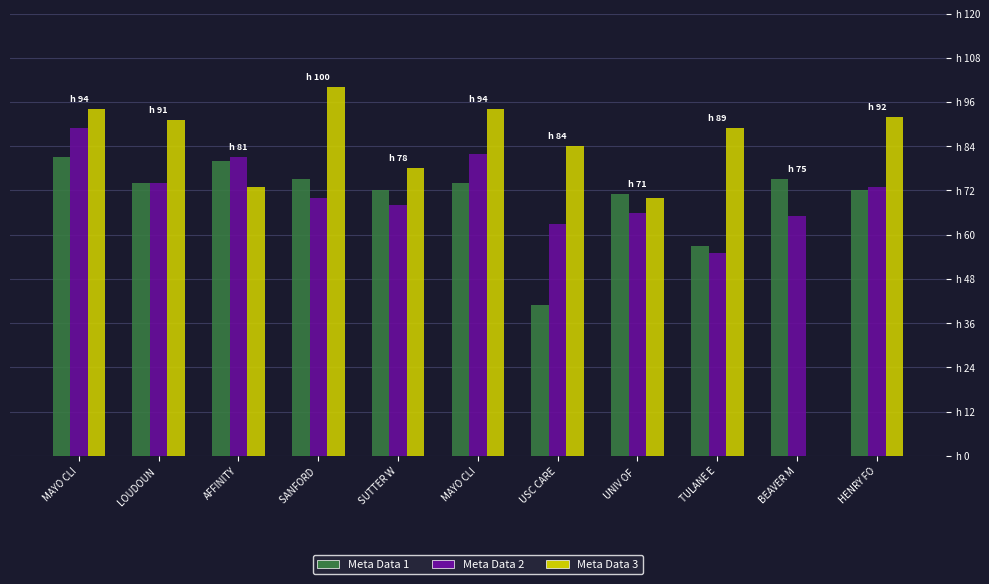

What are all the series names shown in the legend?

Meta Data 1, Meta Data 2, Meta Data 3